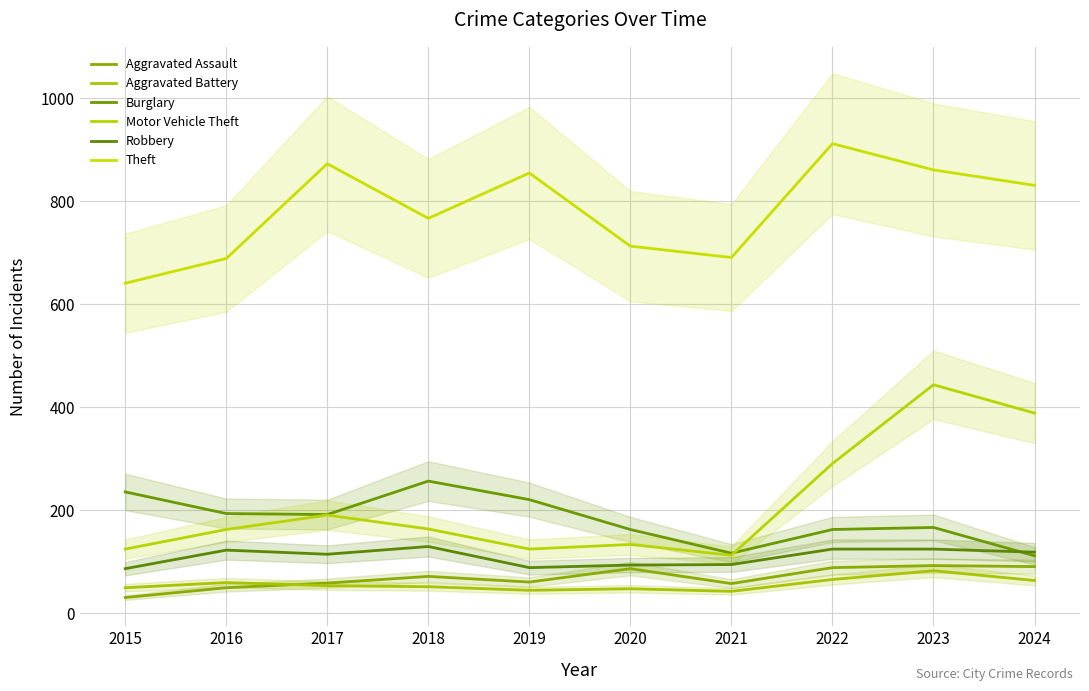

Rank the series by their maximum value, from lowest to highest.

Aggravated Battery, Aggravated Assault, Robbery, Burglary, Motor Vehicle Theft, Theft